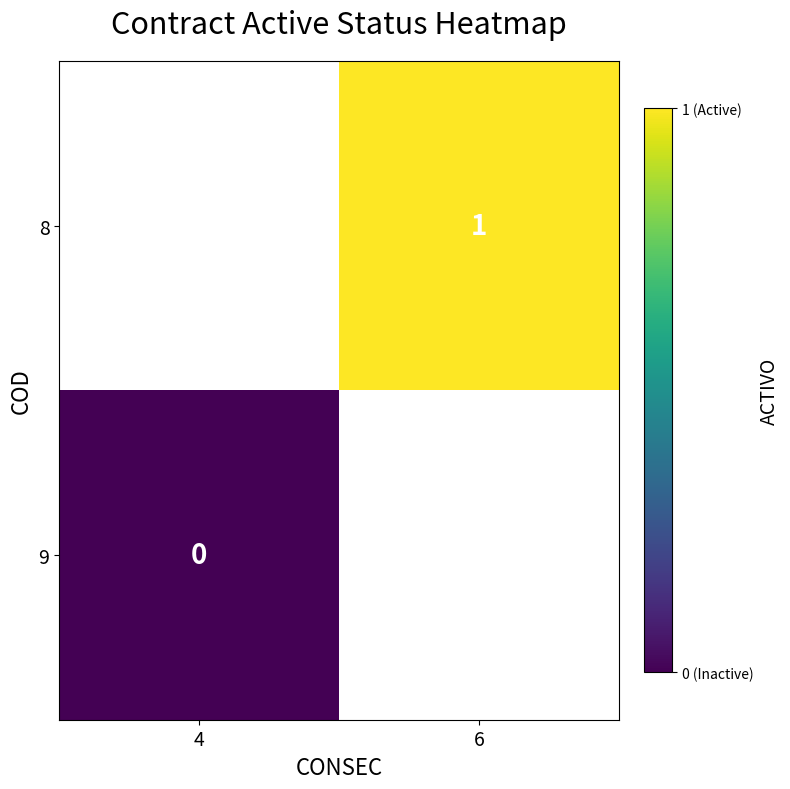

True or false: 8 has a value of 0 at 6.

False